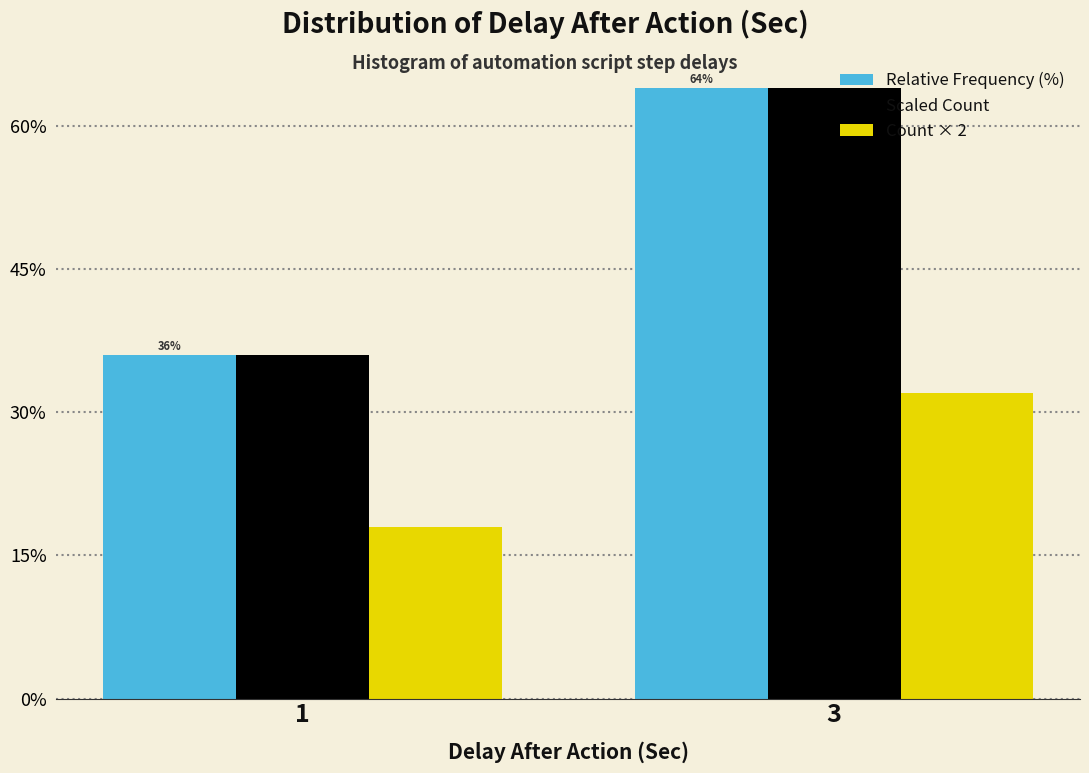

Which category has the highest value across all series?

3